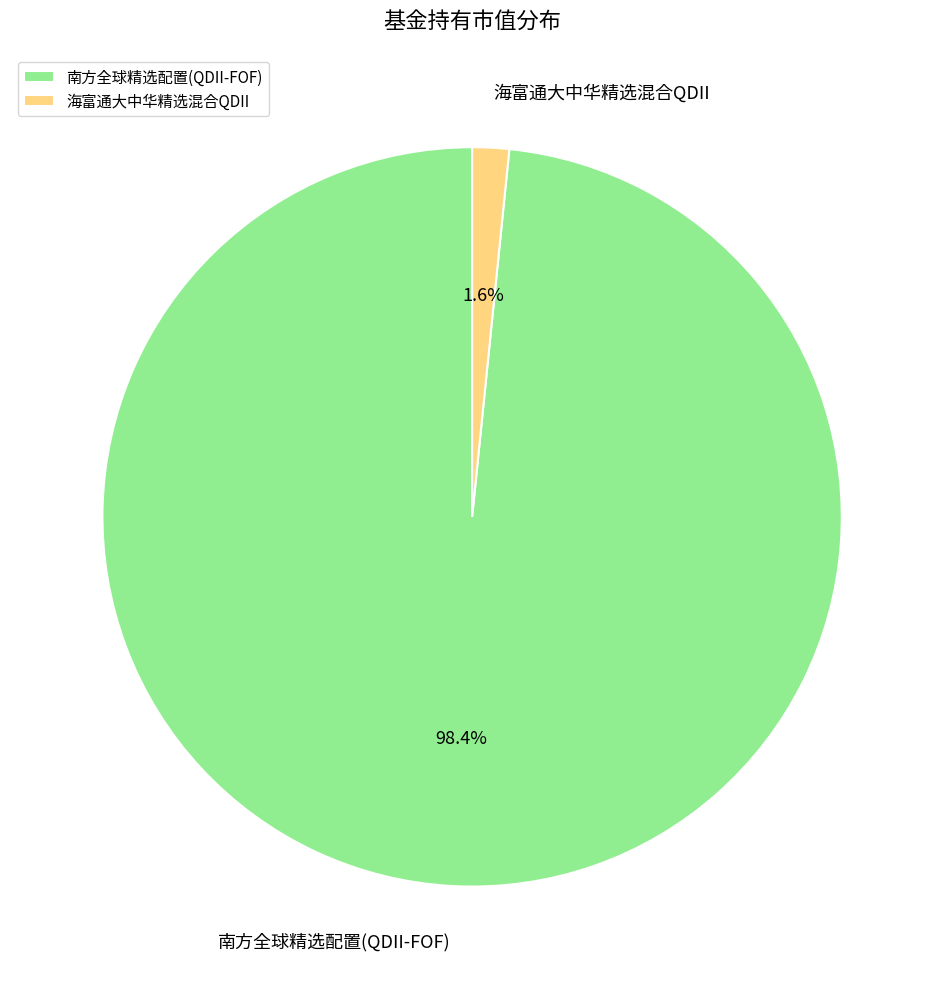

Between 海富通大中华精选混合QDII and 南方全球精选配置(QDII-FOF), which is larger?

南方全球精选配置(QDII-FOF)